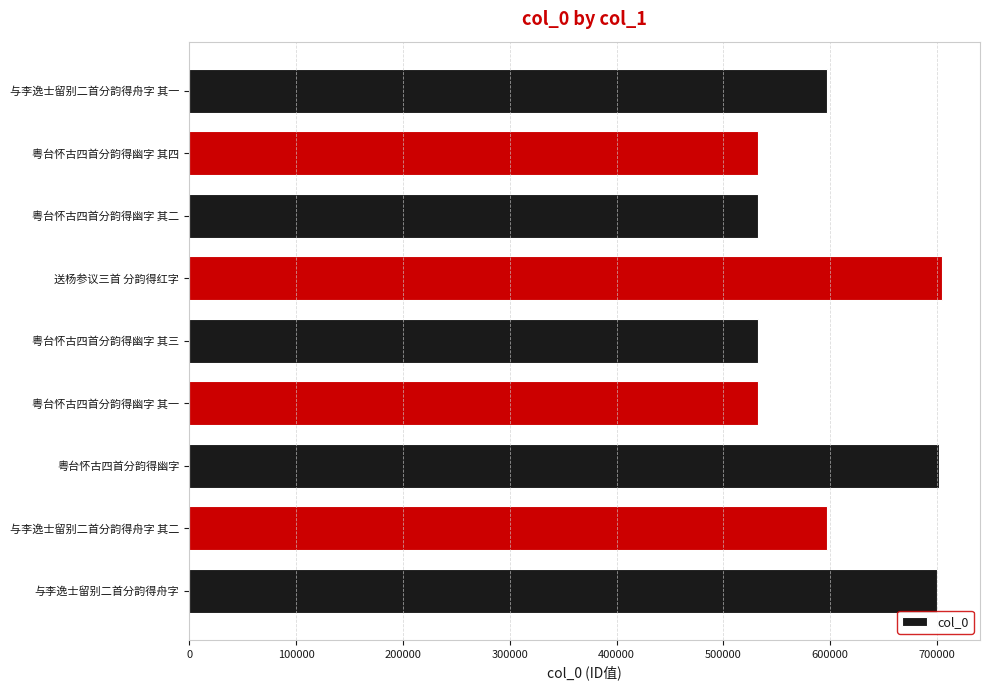

How many data points does each series have?

9